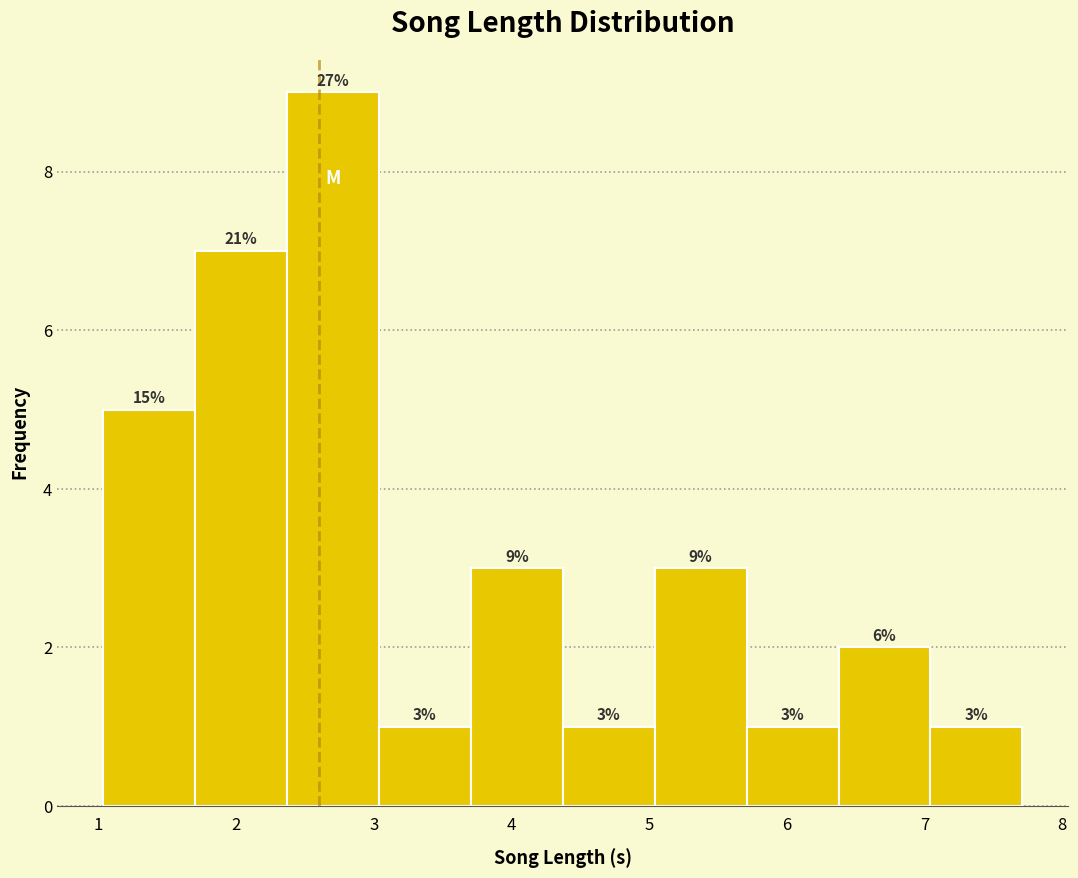

Over which range of the x-axis is the bar tallest?

2.4 to 3.0